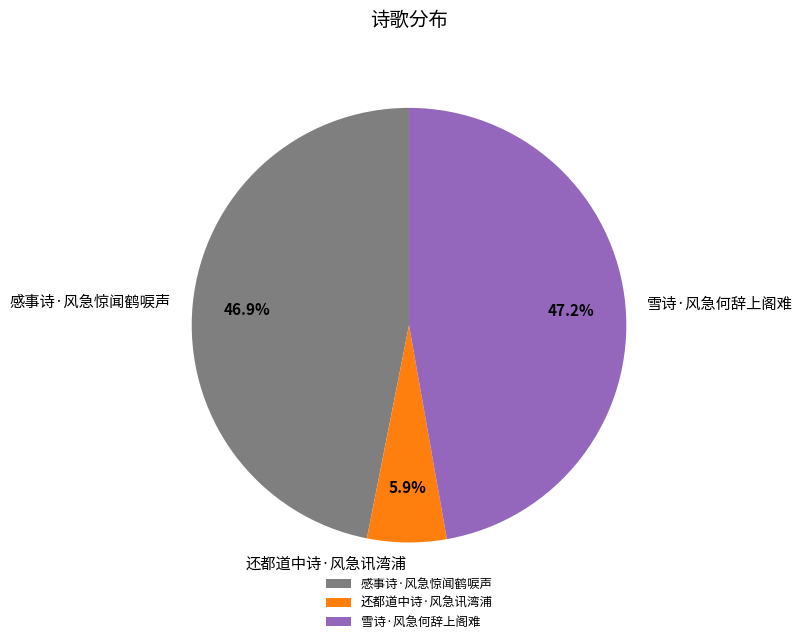

To the nearest percent, what is the average slice percentage?

33%